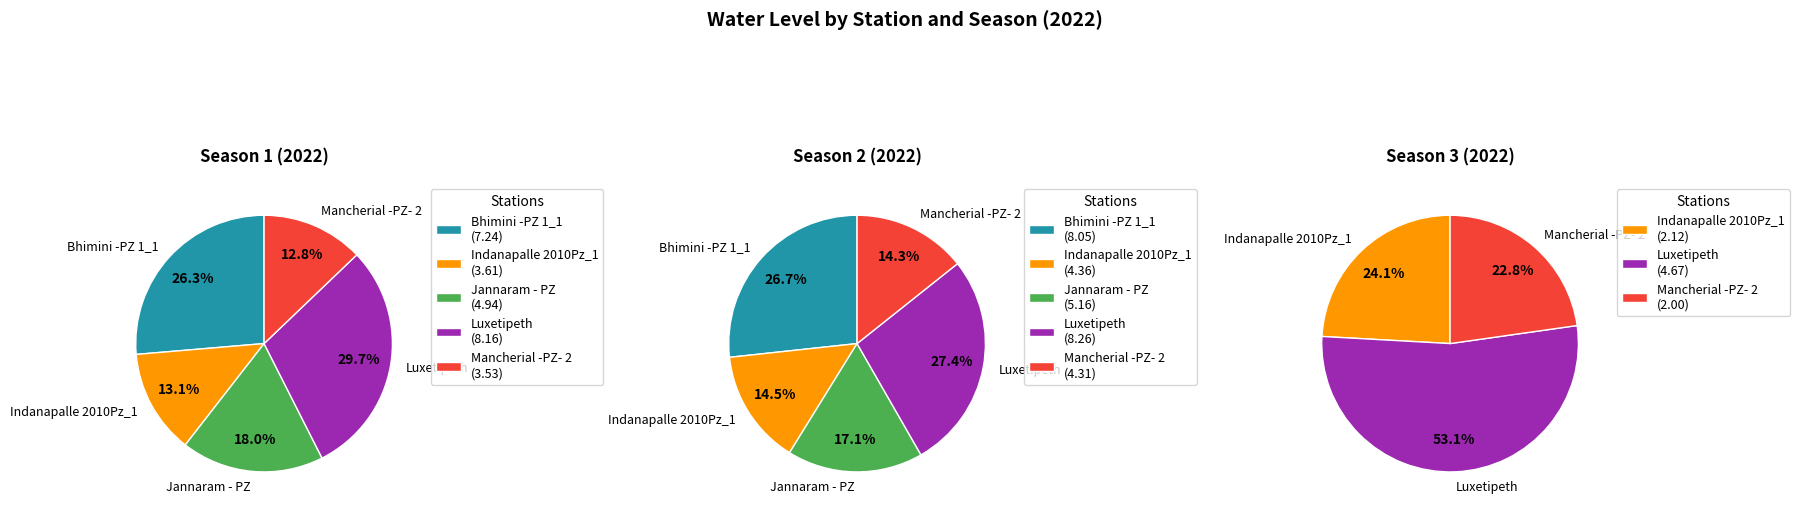

Is it true that Luxetipeth is 62% of the pie?

False